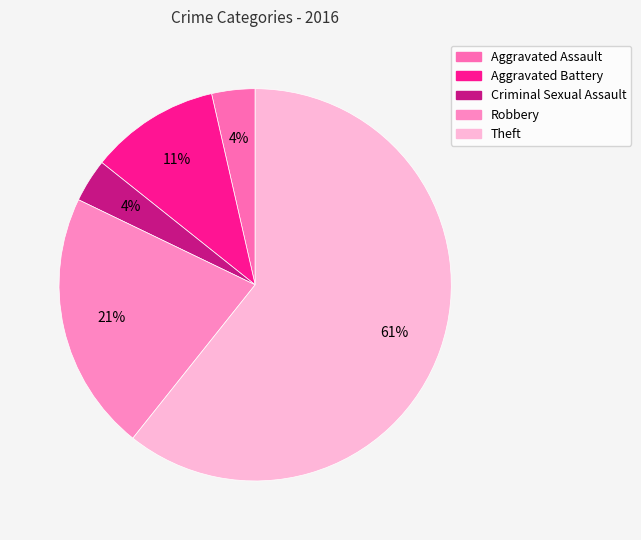

The Aggravated Assault slice represents 4% of the pie. True or false?

True